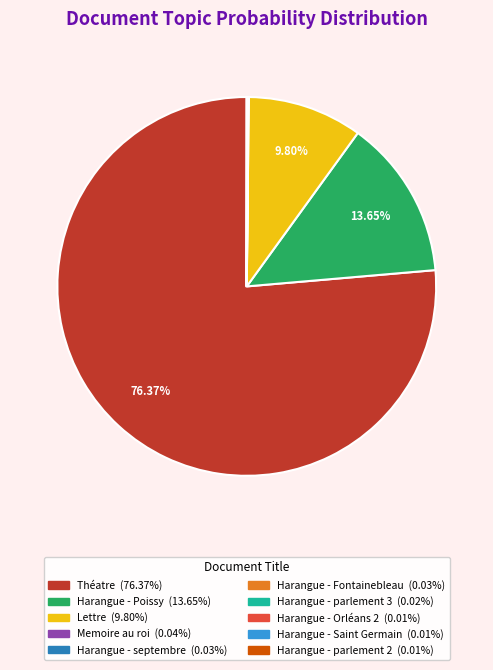

Is there a majority slice in this chart?

Yes